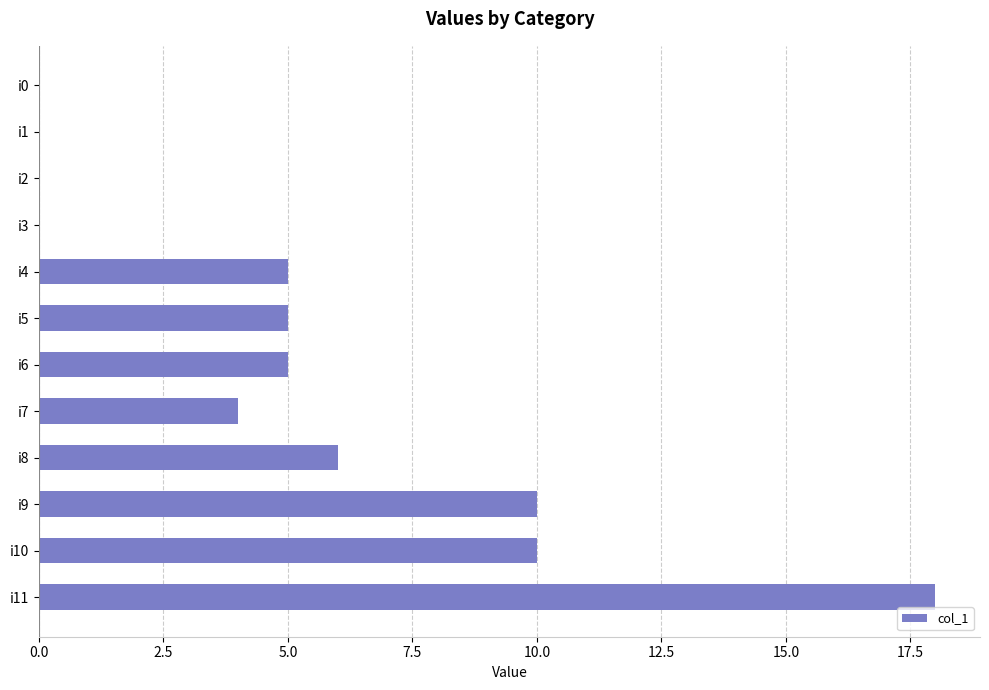

How many data points does each series have?

12